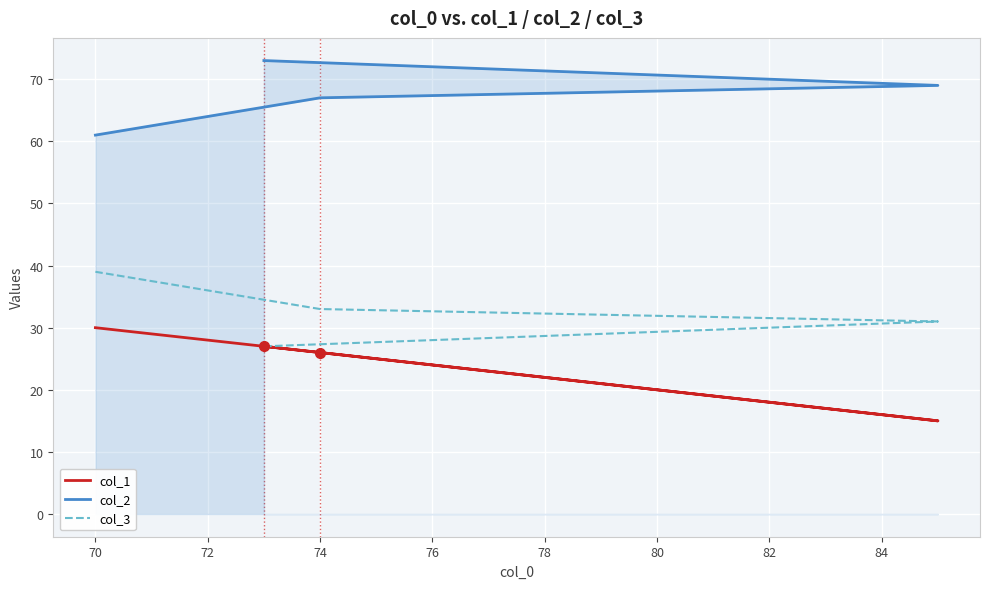

How many data points does each series have?

4